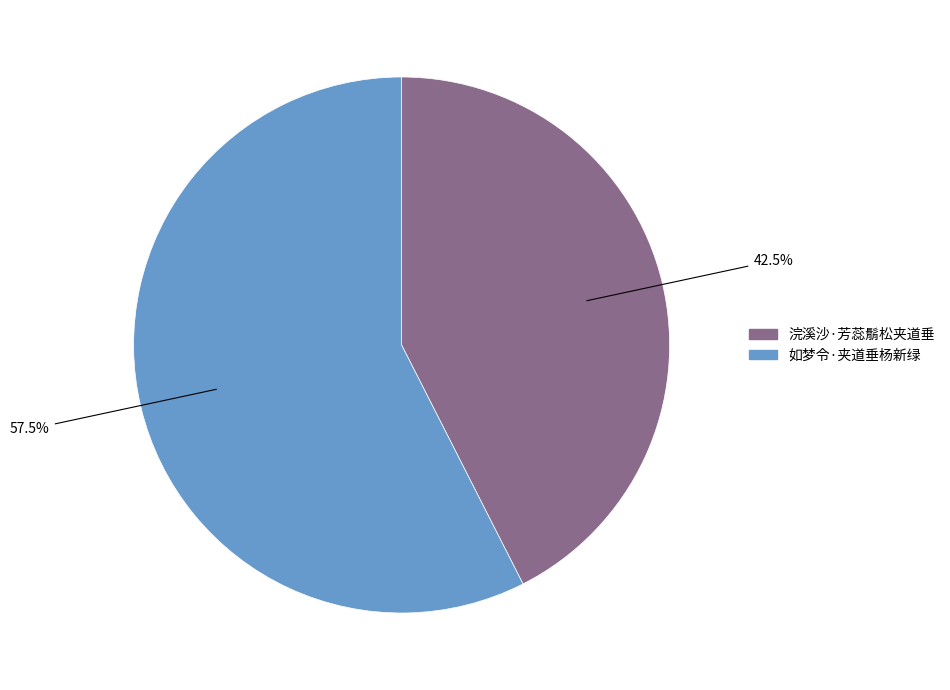

Count the number of slices in the pie.

2